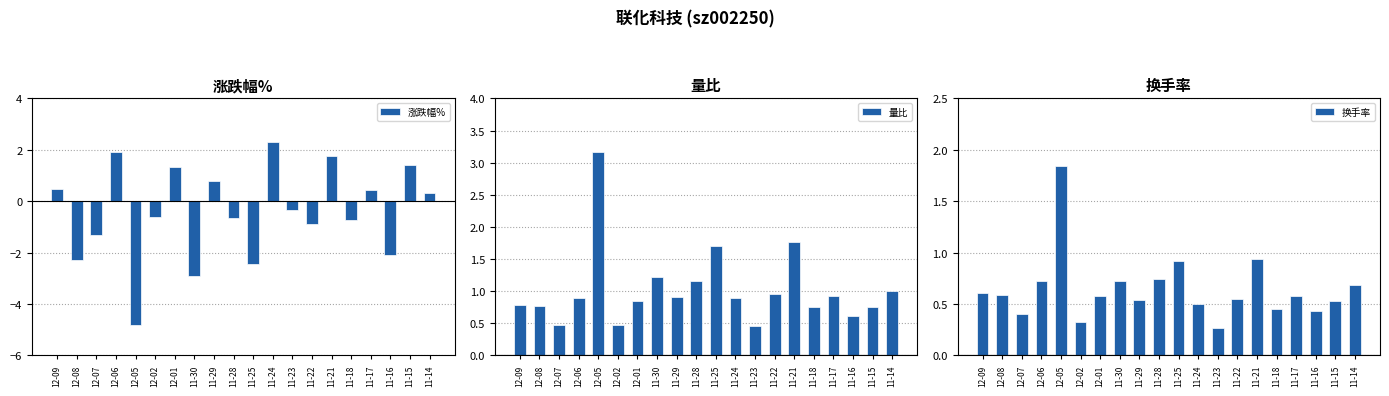

Which category has the lowest value across all series?

12-05